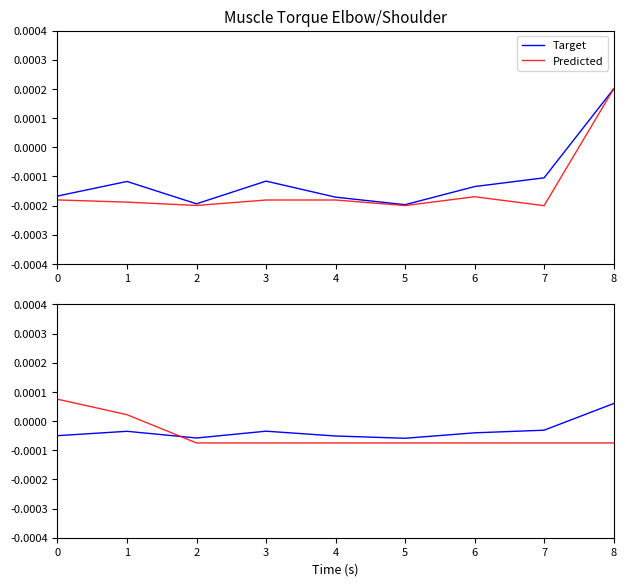

At which label does Target first exceed 0?

8